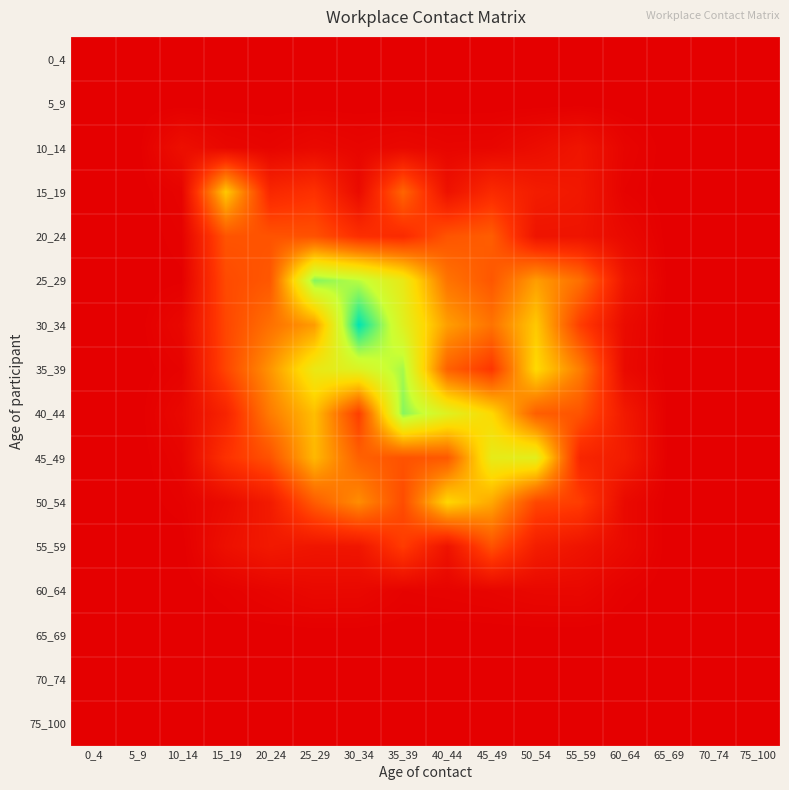

Reading right to left, what are all the values shown in this chart?

0_4: 75_100=0.0	70_74=0.0	65_69=0.0	60_64=0.0	55_59=0.0	50_54=0.0	45_49=0.0	40_44=0.0	35_39=0.0	30_34=0.0	25_29=0.0	20_24=0.0	15_19=0.0	10_14=0.0	5_9=0.0	0_4=0.0
5_9: 75_100=0.0	70_74=0.0	65_69=0.0	60_64=0.0	55_59=0.0	50_54=0.0	45_49=0.0	40_44=0.0	35_39=0.0	30_34=0.0	25_29=0.0	20_24=0.0	15_19=0.0	10_14=0.0	5_9=0.0	0_4=0.0
10_14: 75_100=0.0	70_74=0.0	65_69=0.0	60_64=0.0	55_59=0.2	50_54=0.1	45_49=0.1	40_44=0.0	35_39=0.1	30_34=0.0	25_29=0.1	20_24=0.0	15_19=0.1	10_14=0.1	5_9=0.0	0_4=0.0
15_19: 75_100=0.0	70_74=0.0	65_69=0.0	60_64=0.0	55_59=0.2	50_54=0.2	45_49=0.3	40_44=0.1	35_39=0.7	30_34=0.1	25_29=0.4	20_24=0.3	15_19=1.1	10_14=0.0	5_9=0.0	0_4=0.0
20_24: 75_100=0.0	70_74=0.0	65_69=0.0	60_64=0.1	55_59=0.2	50_54=0.2	45_49=0.6	40_44=0.6	35_39=0.3	30_34=0.4	25_29=0.6	20_24=0.6	15_19=0.6	10_14=0.0	5_9=0.0	0_4=0.0
25_29: 75_100=0.0	70_74=0.0	65_69=0.0	60_64=0.2	55_59=0.7	50_54=0.9	45_49=0.6	40_44=0.7	35_39=1.4	30_34=1.6	25_29=1.7	20_24=0.6	15_19=0.5	10_14=0.0	5_9=0.0	0_4=0.0
30_34: 75_100=0.0	70_74=0.0	65_69=0.0	60_64=0.1	55_59=0.4	50_54=1.1	45_49=0.7	40_44=0.9	35_39=1.4	30_34=2.0	25_29=0.9	20_24=0.7	15_19=0.5	10_14=0.1	5_9=0.0	0_4=0.0
35_39: 75_100=0.0	70_74=0.0	65_69=0.0	60_64=0.1	55_59=0.8	50_54=1.2	45_49=0.4	40_44=0.6	35_39=1.7	30_34=1.5	25_29=1.3	20_24=0.9	15_19=0.5	10_14=0.0	5_9=0.0	0_4=0.0
40_44: 75_100=0.0	70_74=0.0	65_69=0.0	60_64=0.2	55_59=0.6	50_54=0.6	45_49=1.2	40_44=1.4	35_39=1.7	30_34=0.5	25_29=1.1	20_24=0.8	15_19=0.3	10_14=0.1	5_9=0.0	0_4=0.0
45_49: 75_100=0.0	70_74=0.0	65_69=0.0	60_64=0.2	55_59=0.3	50_54=1.4	45_49=1.4	40_44=0.6	35_39=0.6	30_34=0.6	25_29=1.0	20_24=0.6	15_19=0.4	10_14=0.0	5_9=0.0	0_4=0.0
50_54: 75_100=0.0	70_74=0.0	65_69=0.0	60_64=0.1	55_59=0.4	50_54=0.5	45_49=1.0	40_44=1.2	35_39=0.5	30_34=0.9	25_29=0.6	20_24=0.2	15_19=0.1	10_14=0.0	5_9=0.0	0_4=0.0
55_59: 75_100=0.0	70_74=0.0	65_69=0.0	60_64=0.1	55_59=0.2	50_54=0.2	45_49=0.6	40_44=0.2	35_39=0.4	30_34=0.2	25_29=0.2	20_24=0.2	15_19=0.1	10_14=0.0	5_9=0.0	0_4=0.0
60_64: 75_100=0.0	70_74=0.0	65_69=0.0	60_64=0.0	55_59=0.1	50_54=0.1	45_49=0.0	40_44=0.0	35_39=0.0	30_34=0.1	25_29=0.1	20_24=0.0	15_19=0.0	10_14=0.0	5_9=0.0	0_4=0.0
65_69: 75_100=0.0	70_74=0.0	65_69=0.0	60_64=0.0	55_59=0.0	50_54=0.0	45_49=0.0	40_44=0.0	35_39=0.0	30_34=0.0	25_29=0.0	20_24=0.0	15_19=0.0	10_14=0.0	5_9=0.0	0_4=0.0
70_74: 75_100=0.0	70_74=0.0	65_69=0.0	60_64=0.0	55_59=0.0	50_54=0.0	45_49=0.0	40_44=0.0	35_39=0.0	30_34=0.0	25_29=0.0	20_24=0.0	15_19=0.0	10_14=0.0	5_9=0.0	0_4=0.0
75_100: 75_100=0.0	70_74=0.0	65_69=0.0	60_64=0.0	55_59=0.0	50_54=0.0	45_49=0.0	40_44=0.0	35_39=0.0	30_34=0.0	25_29=0.0	20_24=0.0	15_19=0.0	10_14=0.0	5_9=0.0	0_4=0.0